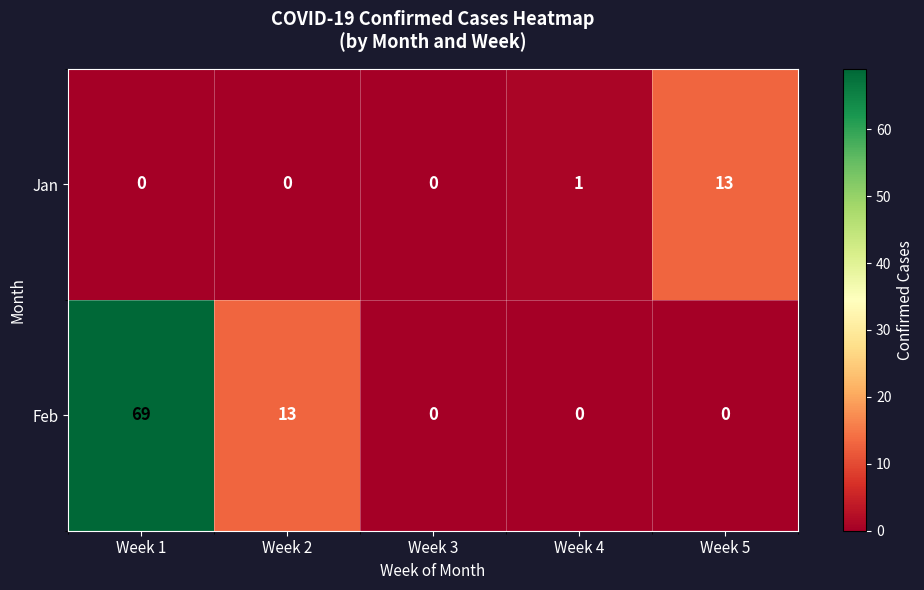

Rank the series by their average value, from highest to lowest.

Feb, Jan